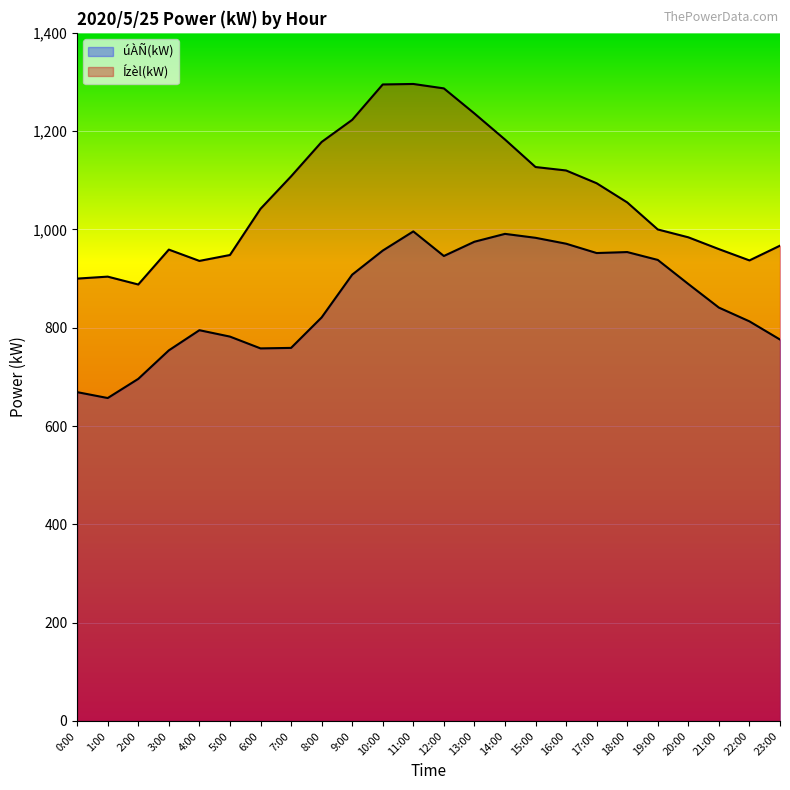

At 6:00, list the series in order from largest to smallest.

Ízèl(kW), úÀÑ(kW)